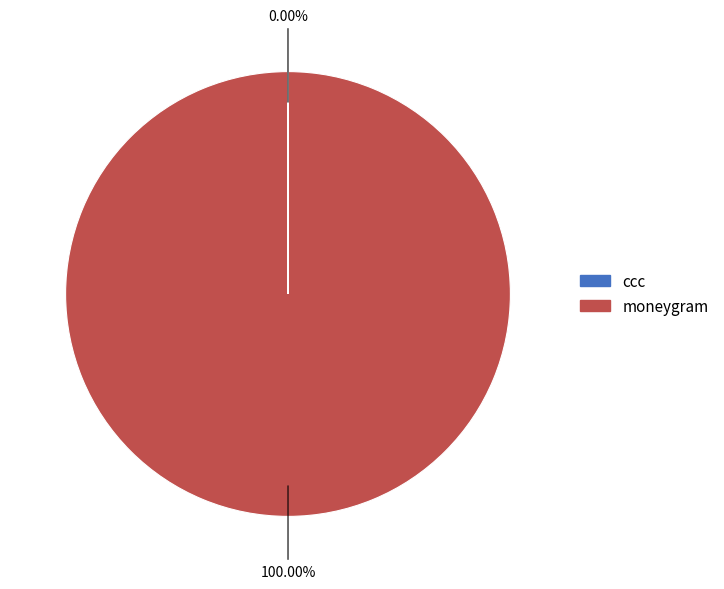

What is the largest slice in the pie chart?

moneygram